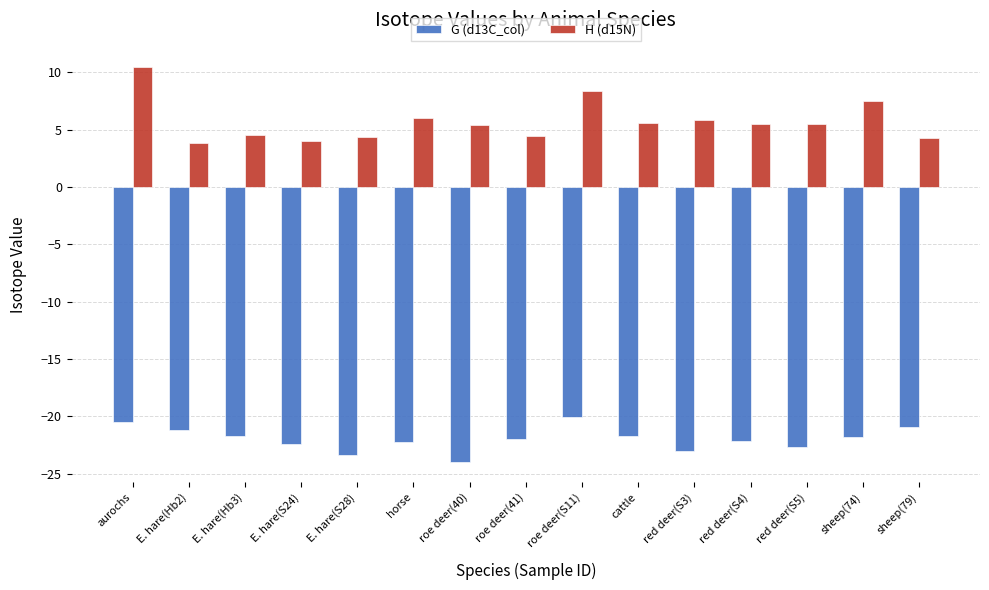

What value does the G (d13C_col) series have at roe deer(40)?

-24.0